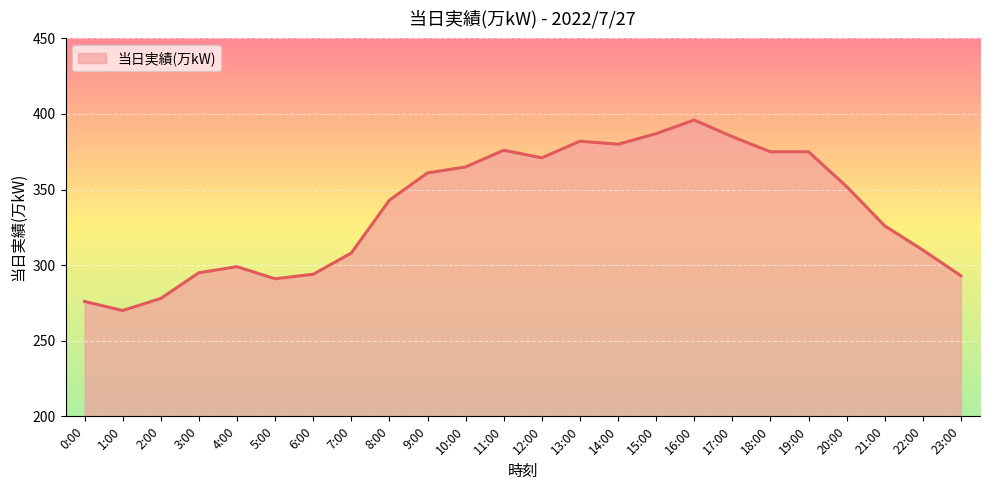

How many distinct data groups are displayed?

1